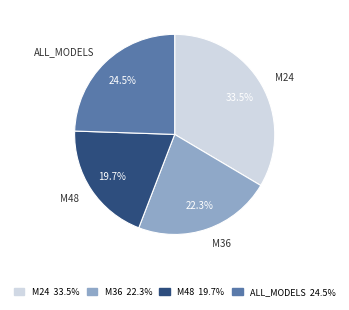

What is the largest slice in the pie chart?

M24